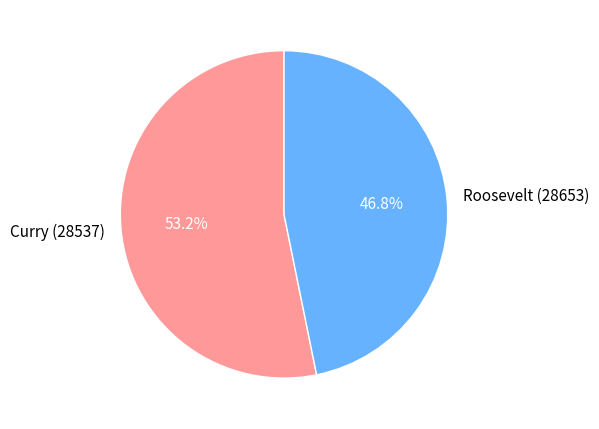

What is the total percentage of Roosevelt (28653) and Curry (28537)?

100.0%